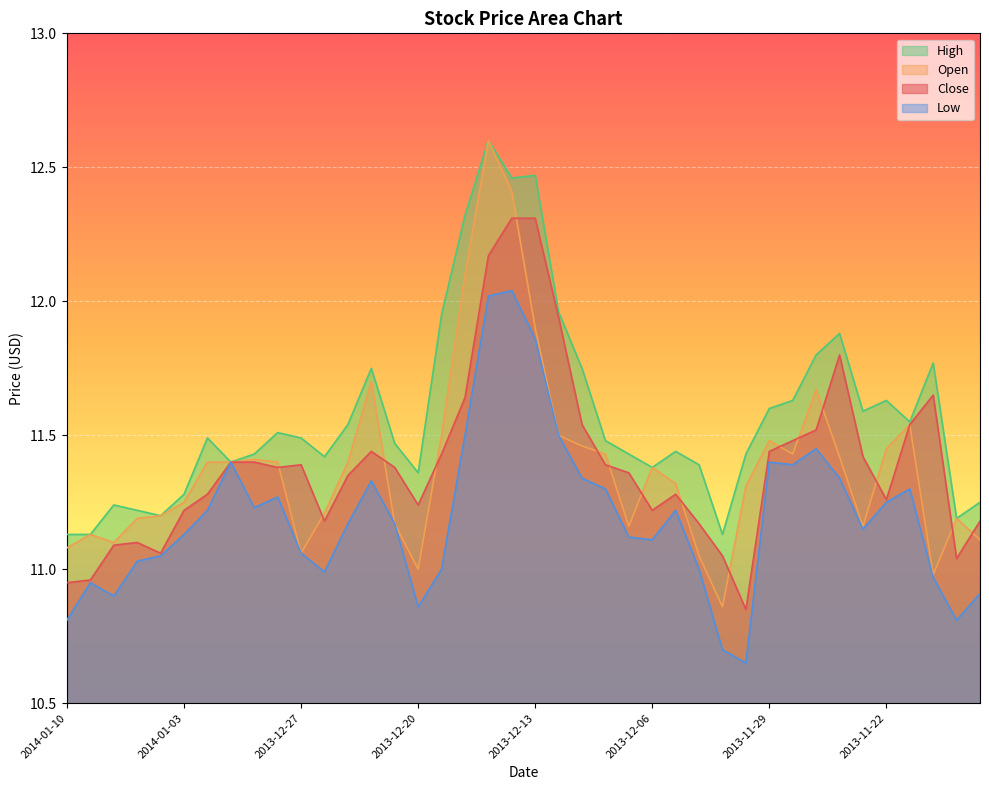

True or false: Low and Open intersect in this chart.

False